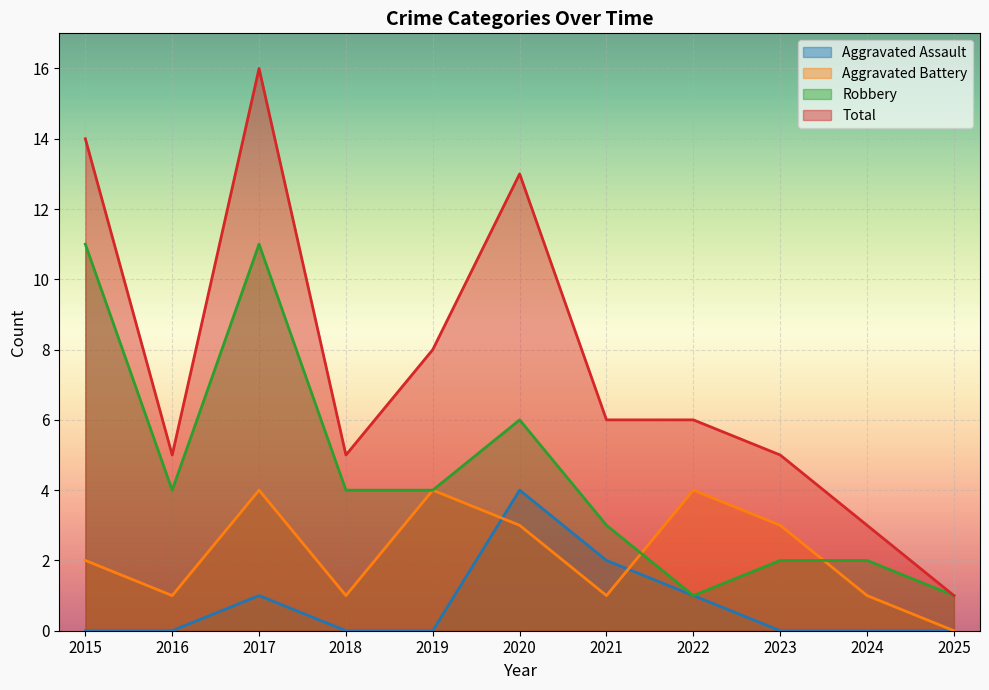

How many interior local peaks does the Total series have?

2